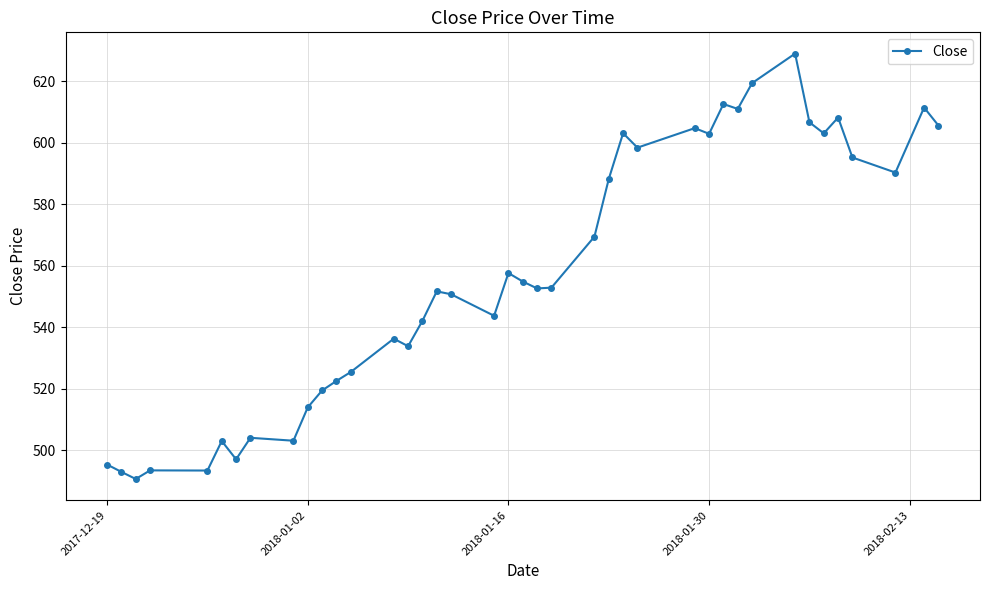

What is the maximum value shown in the chart?

629.0